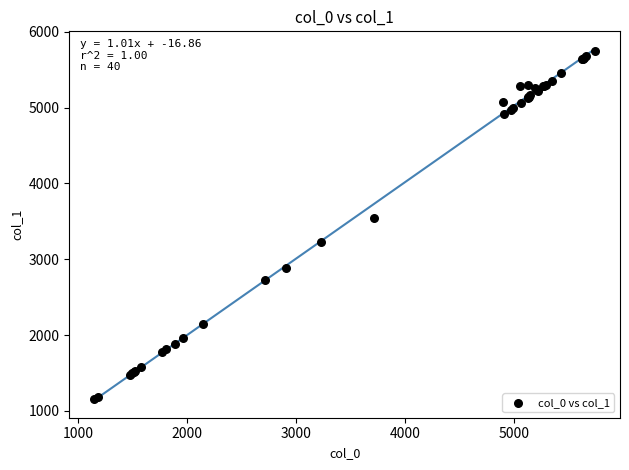

What Y value in the scatter plot is closest to 3448?

3546